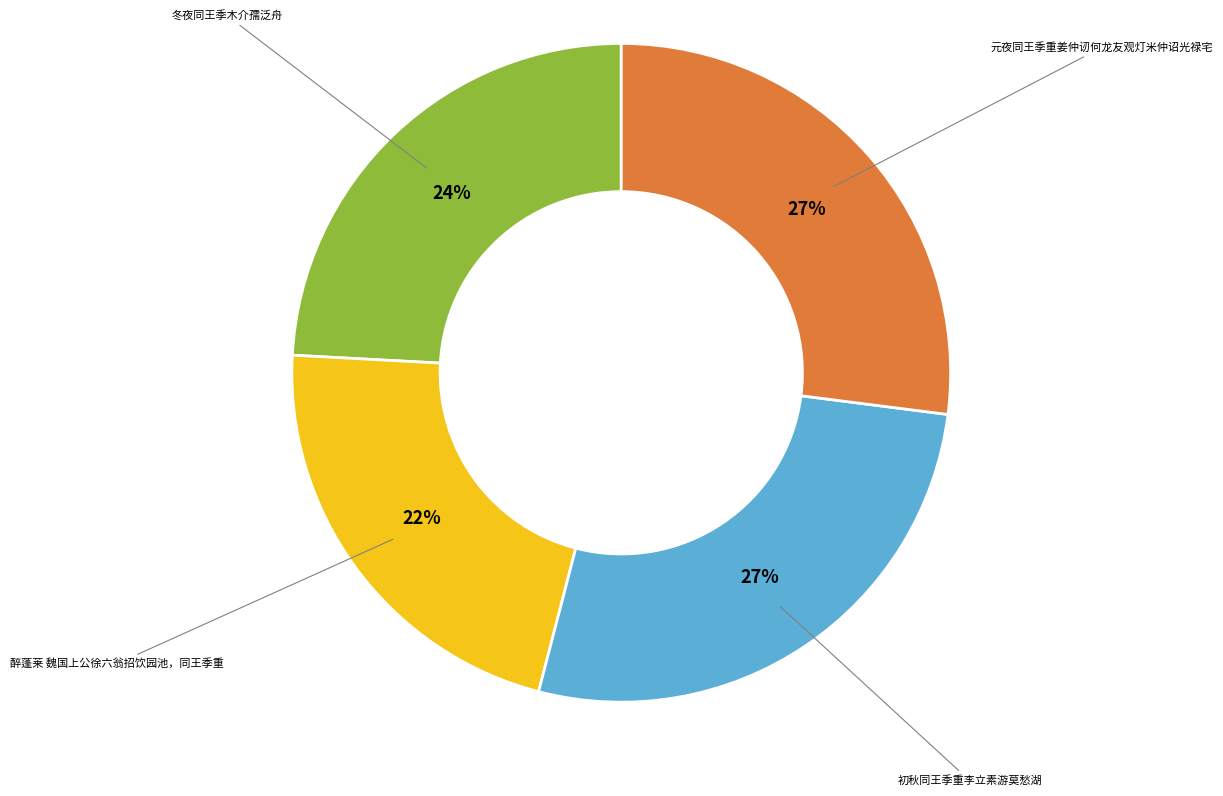

What percentage is the 醉蓬莱 魏国上公徐六翁招饮园池，同王季重 slice, to the nearest percent?

22%